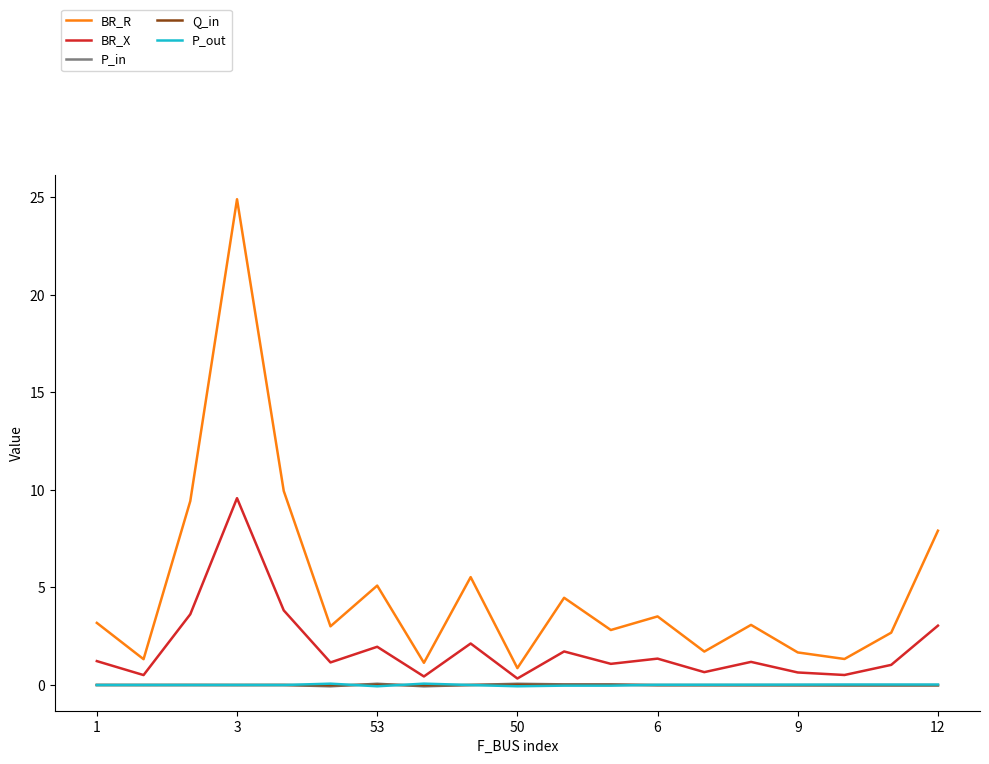

How many lines are shown in the chart?

5